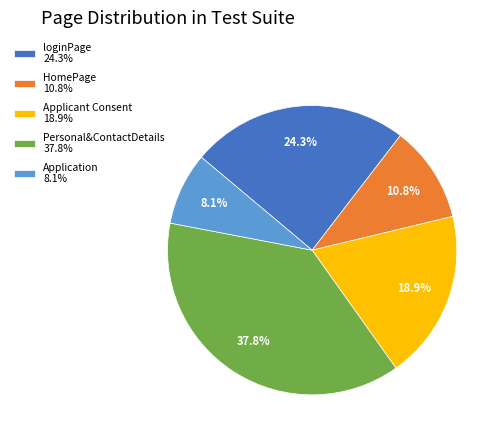

How many segments does this pie chart have?

5